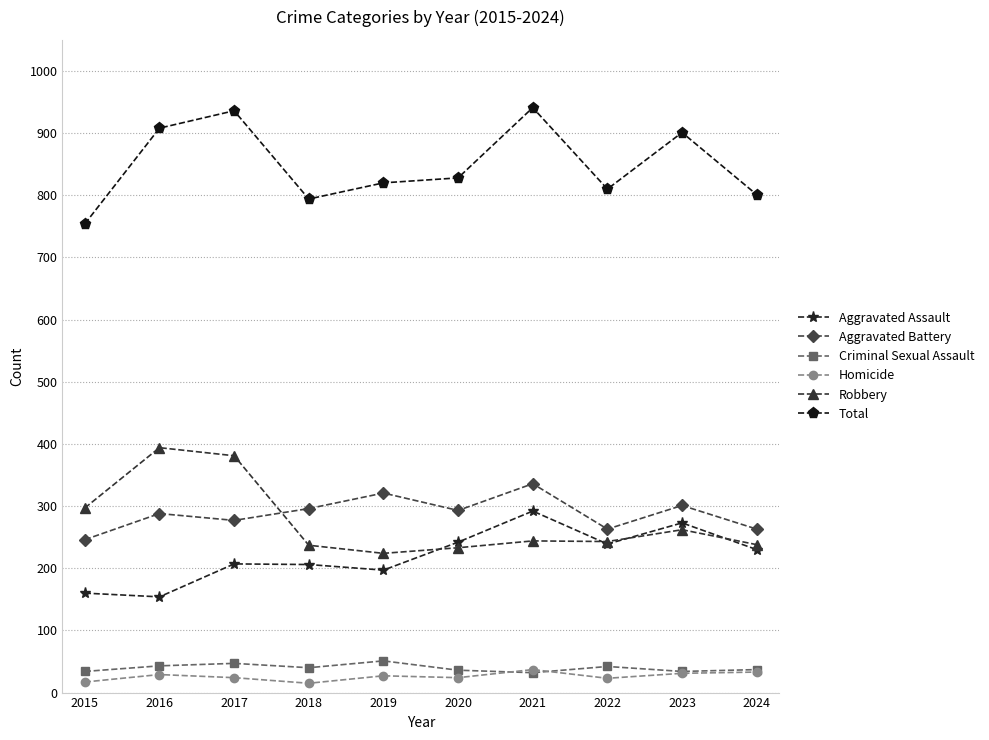

What are all the series names shown in the legend?

Aggravated Assault, Aggravated Battery, Criminal Sexual Assault, Homicide, Robbery, Total